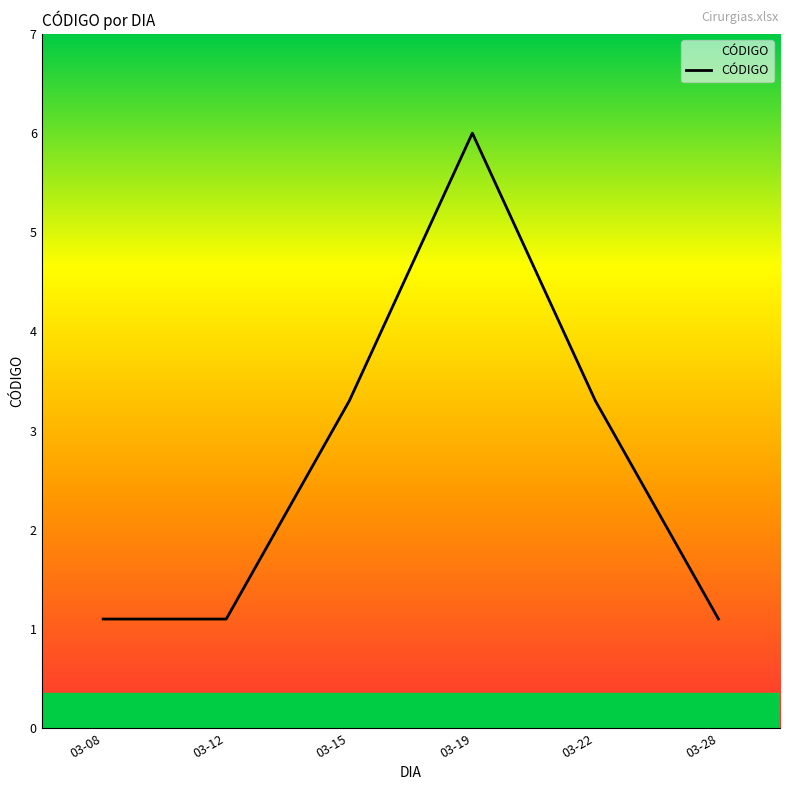

What is the change in value from 03-19 to 03-28?

-4.9